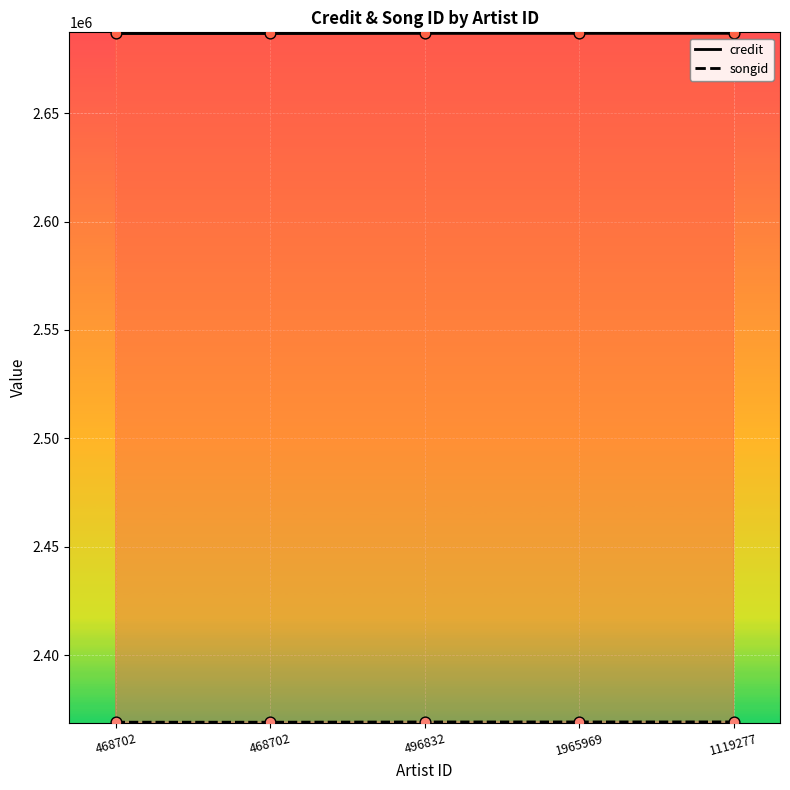

What is the total value across all series at 468702?

5056025